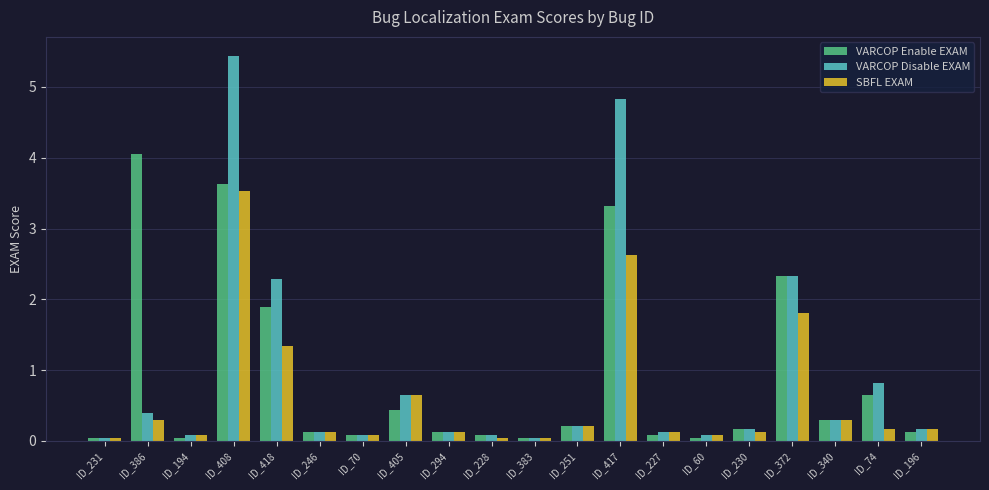

How many categories are shown in the chart?

20